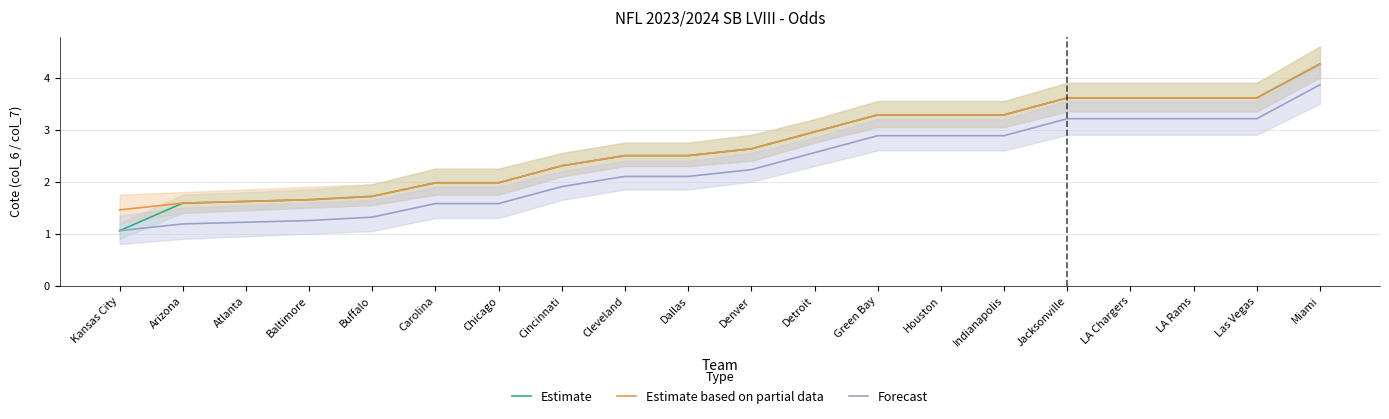

Which category has the lowest value across all series?

Kansas City